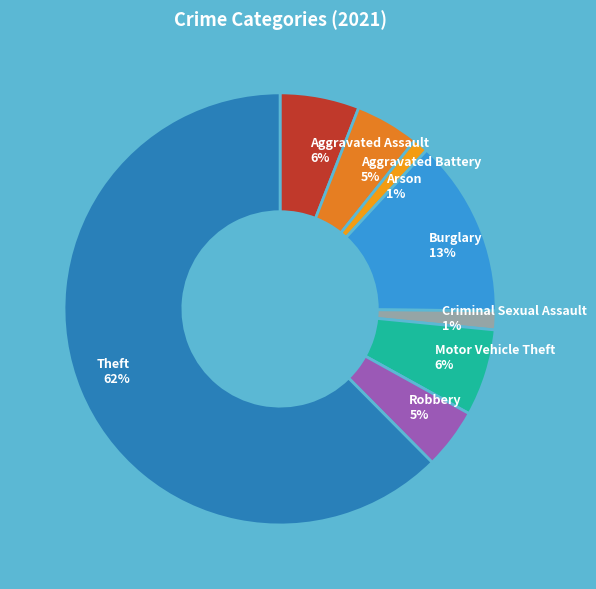

Count the number of slices in the pie.

8